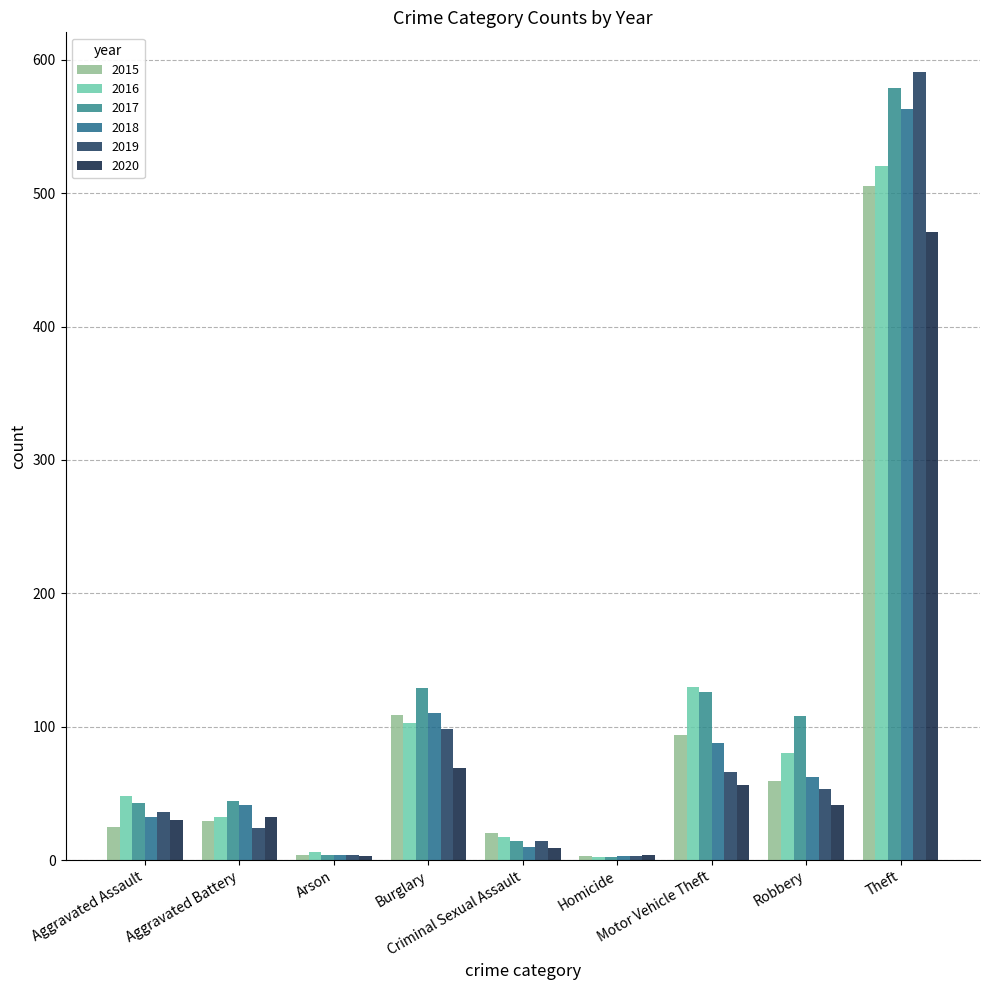

Reading right to left, what are all the values shown in this chart?

2015: Theft=505	Robbery=59	Motor Vehicle Theft=94	Homicide=3	Criminal Sexual Assault=20	Burglary=109	Arson=4	Aggravated Battery=29	Aggravated Assault=25
2016: Theft=520	Robbery=80	Motor Vehicle Theft=130	Homicide=2	Criminal Sexual Assault=17	Burglary=103	Arson=6	Aggravated Battery=32	Aggravated Assault=48
2017: Theft=579	Robbery=108	Motor Vehicle Theft=126	Homicide=2	Criminal Sexual Assault=14	Burglary=129	Arson=4	Aggravated Battery=44	Aggravated Assault=43
2018: Theft=563	Robbery=62	Motor Vehicle Theft=88	Homicide=3	Criminal Sexual Assault=10	Burglary=110	Arson=4	Aggravated Battery=41	Aggravated Assault=32
2019: Theft=591	Robbery=53	Motor Vehicle Theft=66	Homicide=3	Criminal Sexual Assault=14	Burglary=98	Arson=4	Aggravated Battery=24	Aggravated Assault=36
2020: Theft=471	Robbery=41	Motor Vehicle Theft=56	Homicide=4	Criminal Sexual Assault=9	Burglary=69	Arson=3	Aggravated Battery=32	Aggravated Assault=30